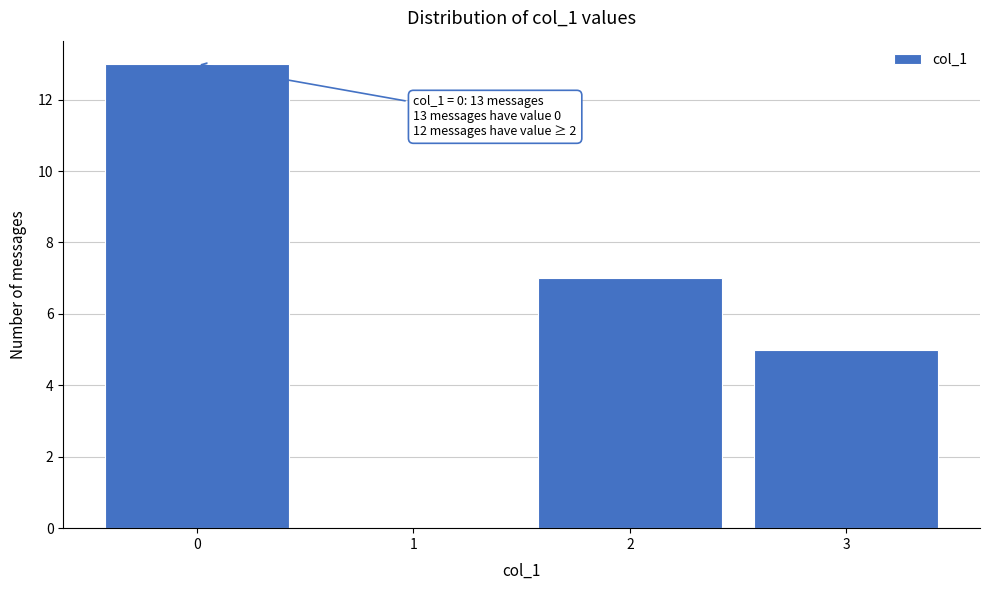

Over which range of the x-axis is the bar tallest?

-0.5 to 0.5